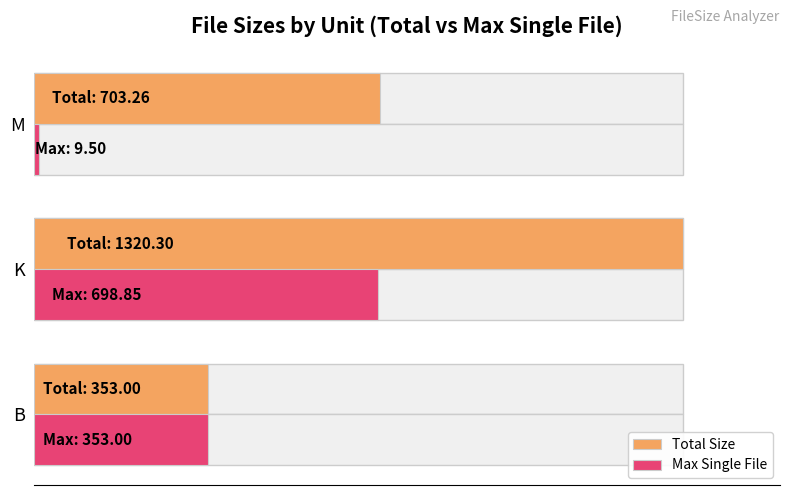

At how many categories does at least one series exceed 404?

2